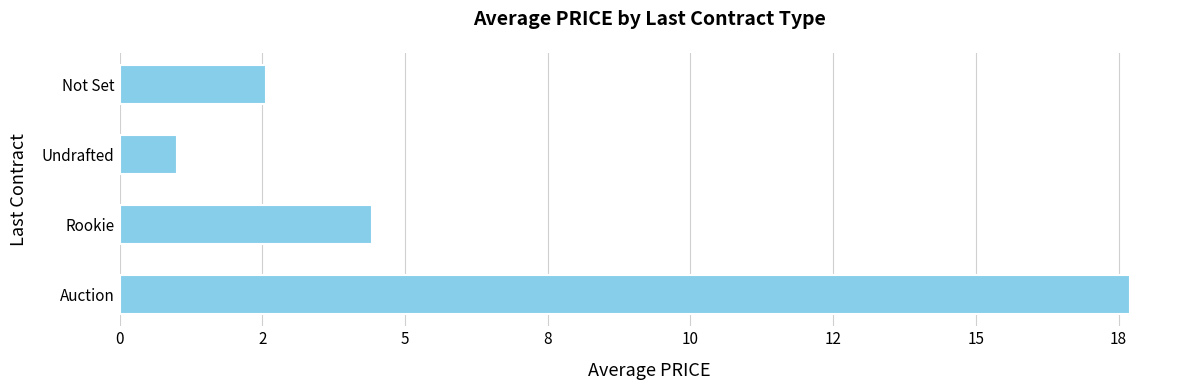

What is the difference between the maximum and minimum values?

16.7